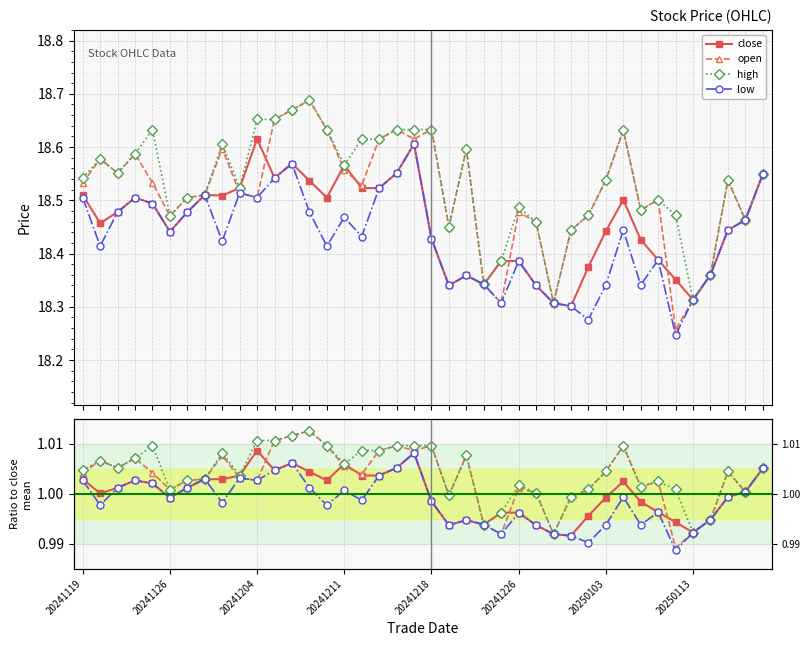

List the labels in order of low value, smallest first.

34, 29, 28, 24, 27, 35, 21, 26, 30, 32, 23, 22, 36, 25, 33, 20241126, 14, 8, 20, 16, 20241226, 31, 37, 38, 15, 20241204, 20250103, 13, 20241218, 20241119, 20241211, 10, 20250113, 9, 17, 11, 39, 18, 12, 19